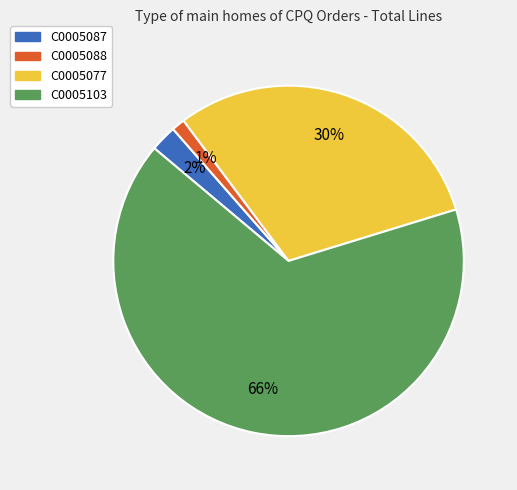

Rank the categories by value from highest to lowest.

C0005103, C0005077, C0005087, C0005088